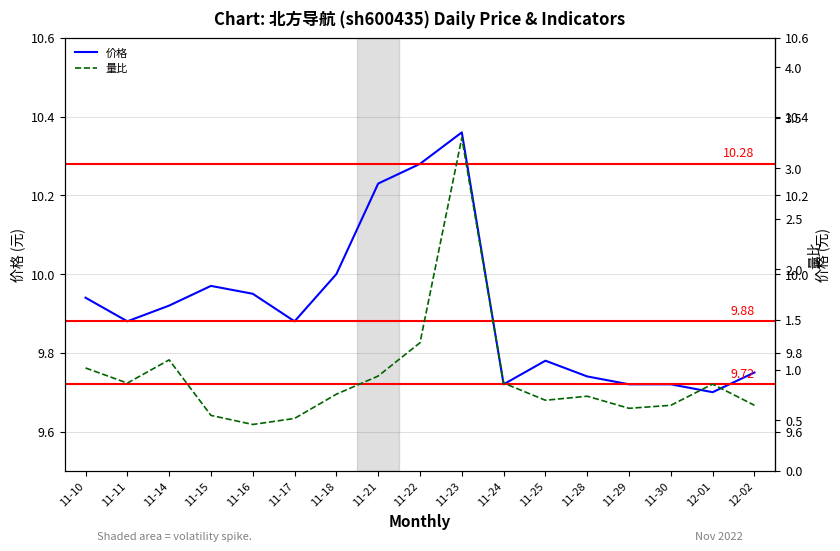

Is the value of 量比 at 11-29 greater than the value of 价格 at 11-28?

No